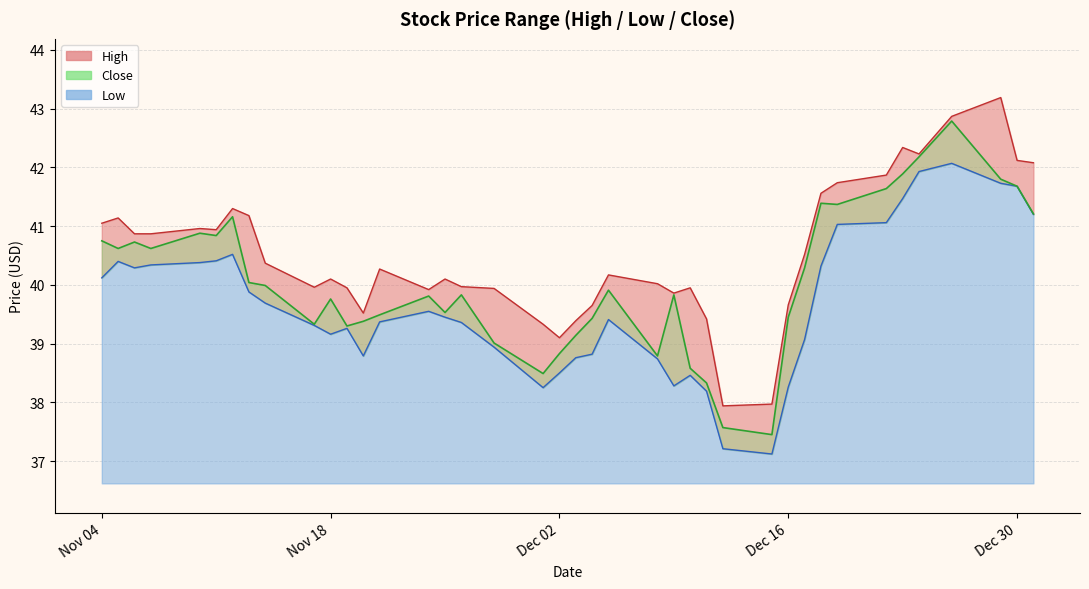

List the series in order of their overall mean, highest first.

High, Close, Low